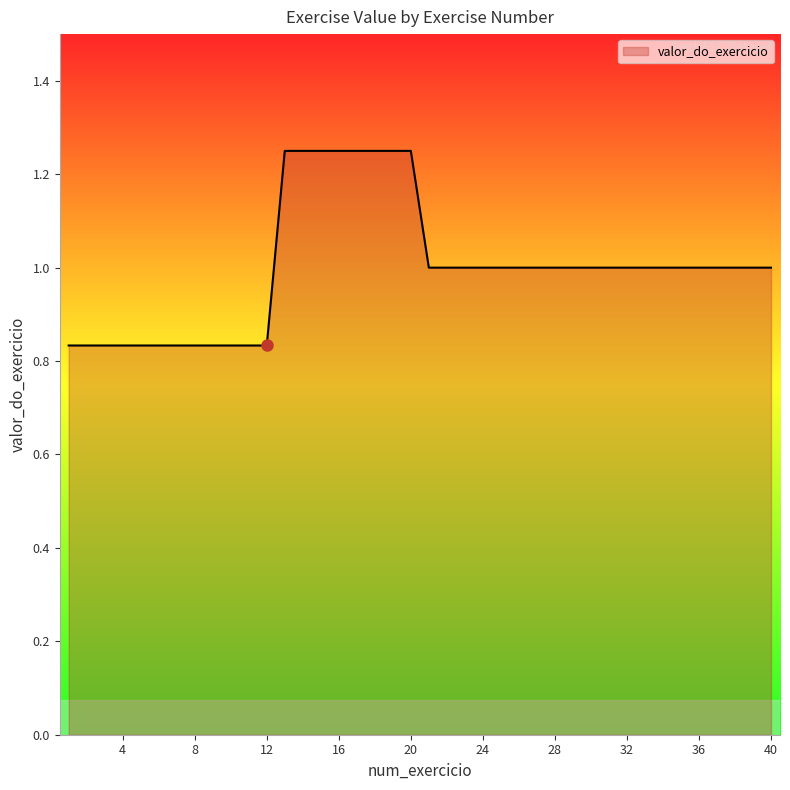

Count the values in the range 0 to 1.

32